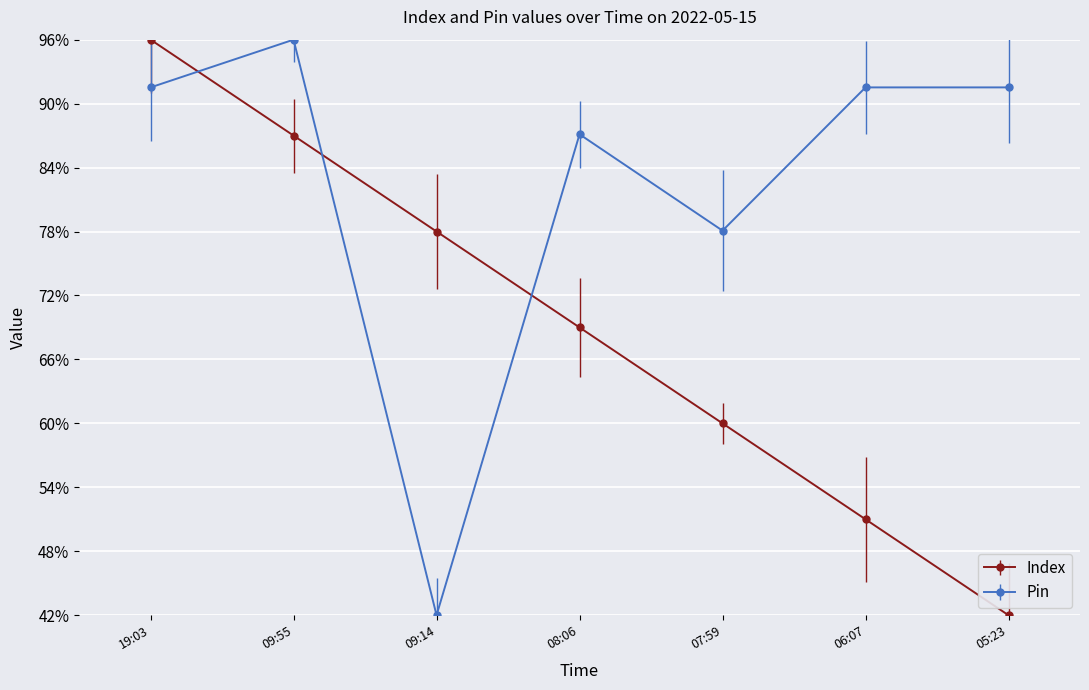

How many data points in Pin are above 91?

4